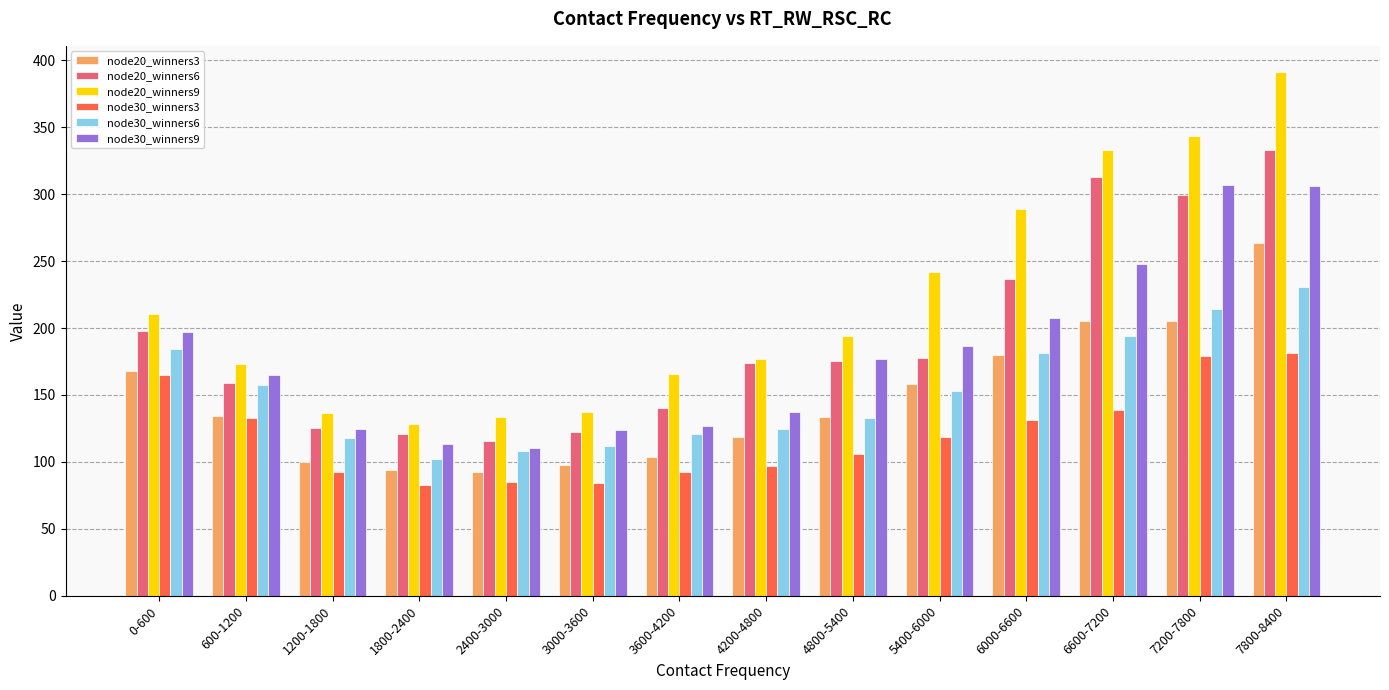

What is the smallest value displayed?

83.1